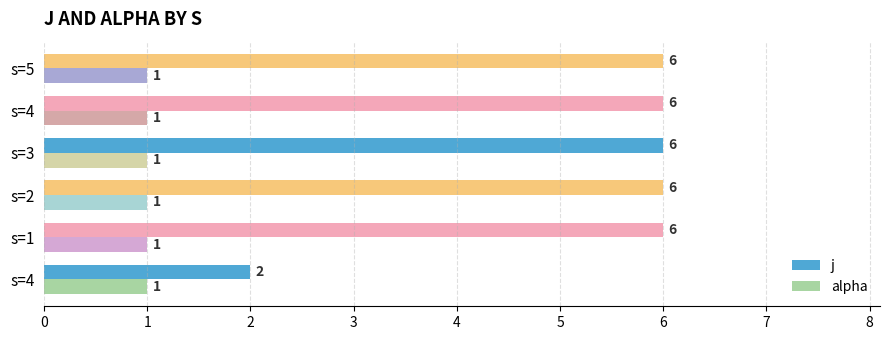

What are all the series names shown in the legend?

j, alpha